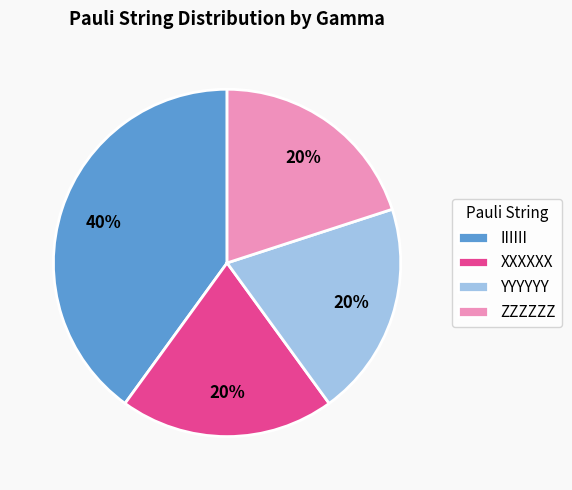

Does any single category account for the majority?

No